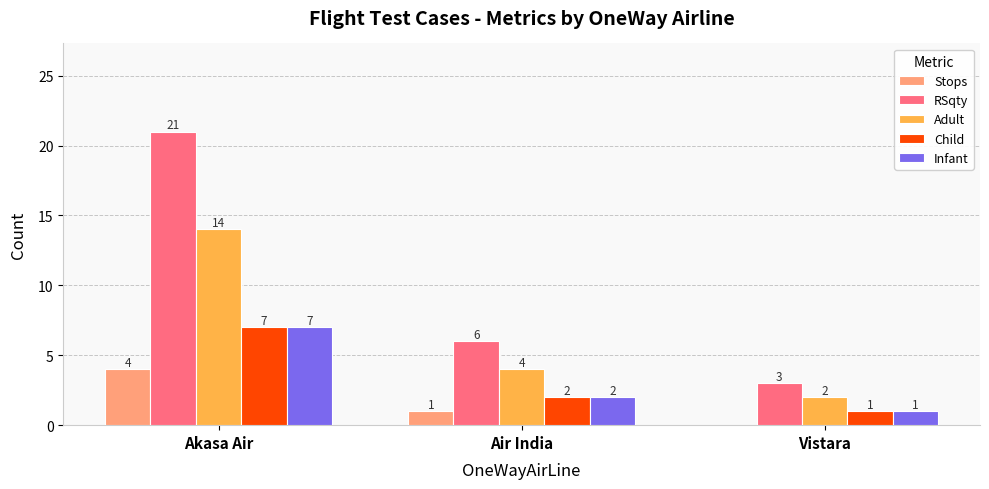

Which series has the largest total across all categories?

RSqty